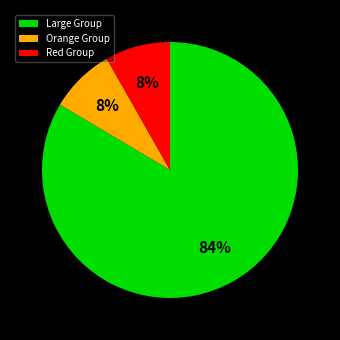

How many slices are in this pie chart?

3